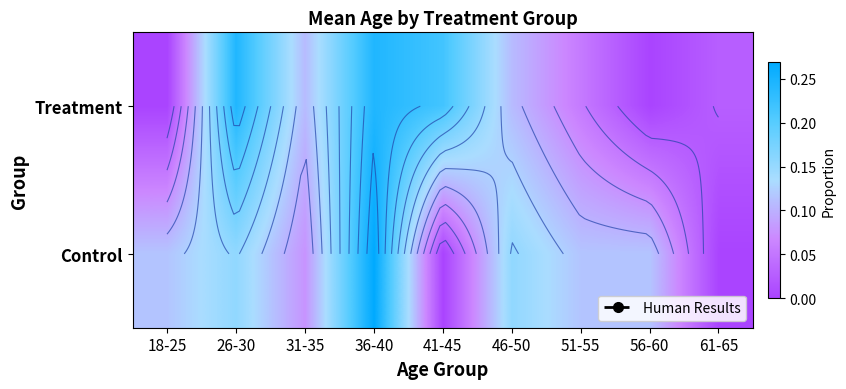

At which category is the sum across all series the highest?

36-40